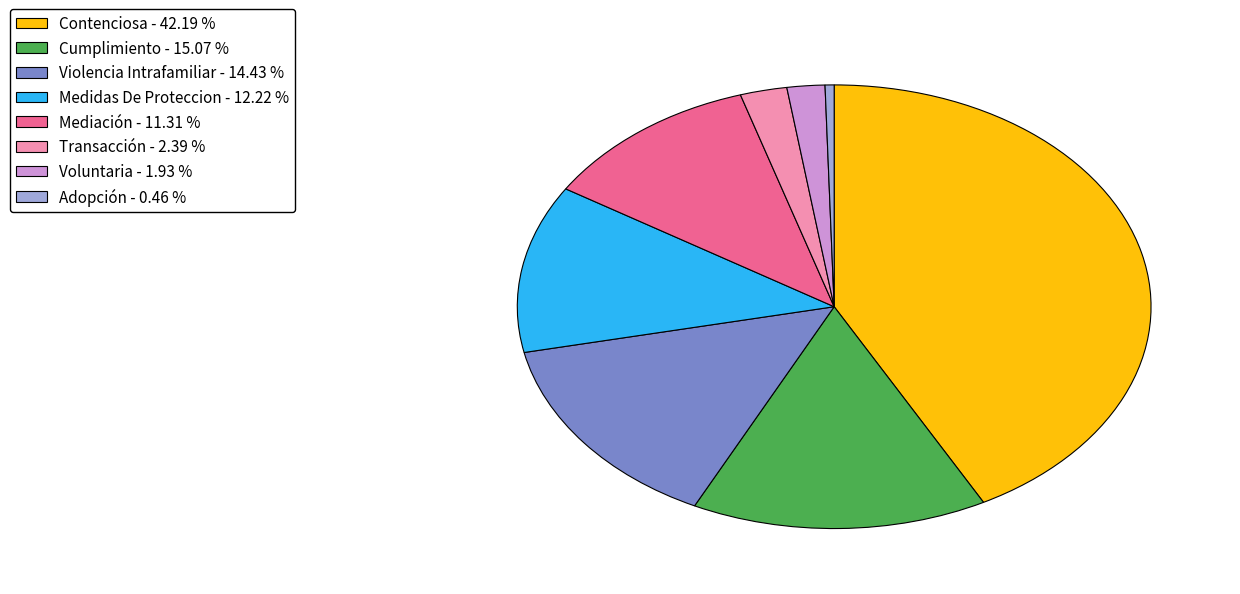

Is it true that Contenciosa is 34% of the pie?

False